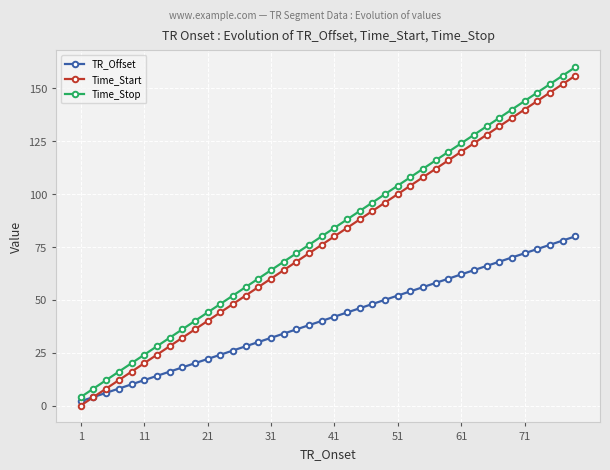

What are all the series names shown in the legend?

TR_Offset, Time_Start, Time_Stop